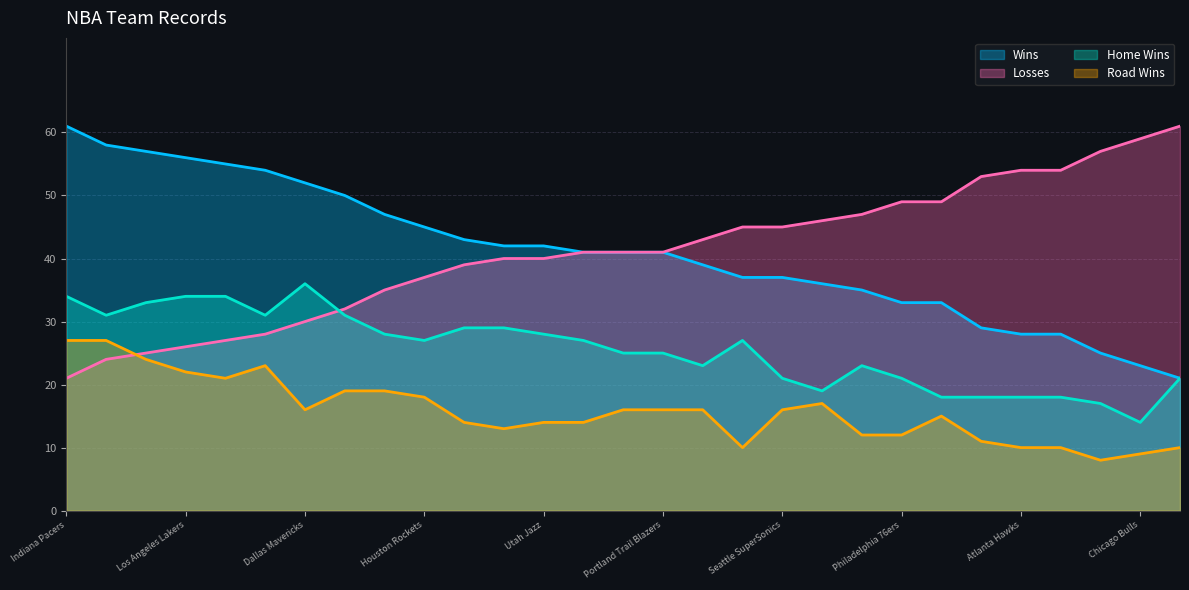

What is the difference between the maximum and minimum values in the Wins series?

40